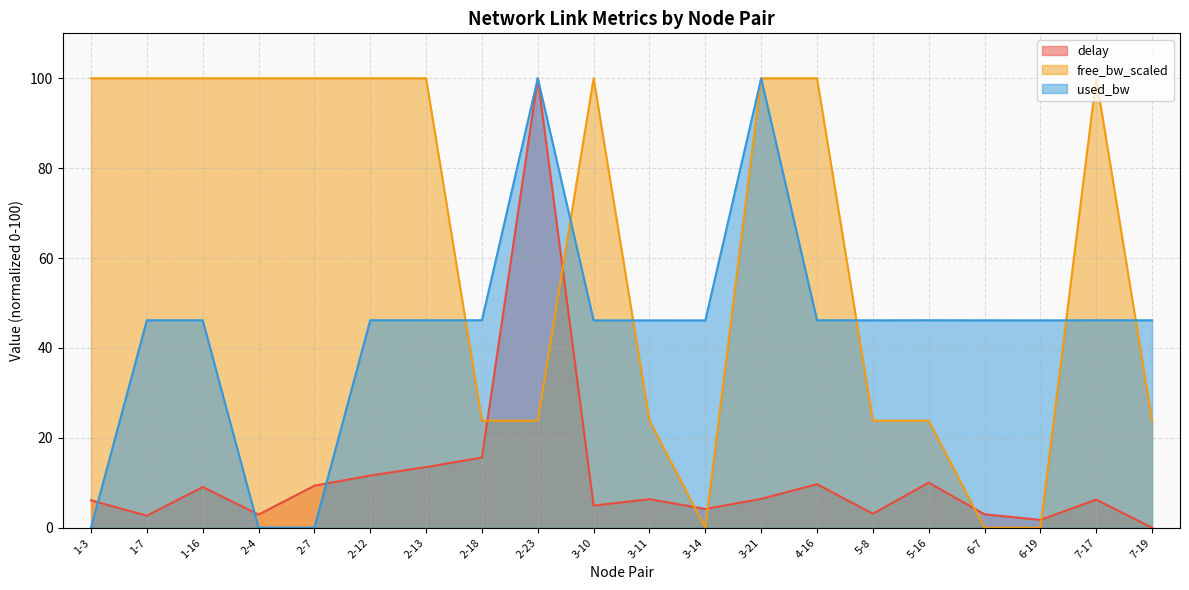

What are all the series names shown in the legend?

delay, free_bw_scaled, used_bw